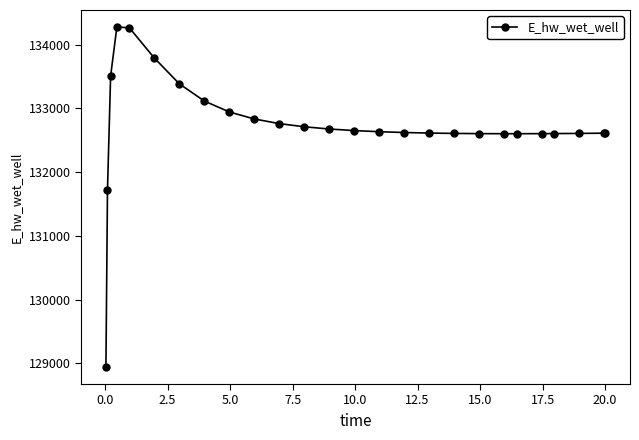

What is the value of the 16th point from the left?

132621.8